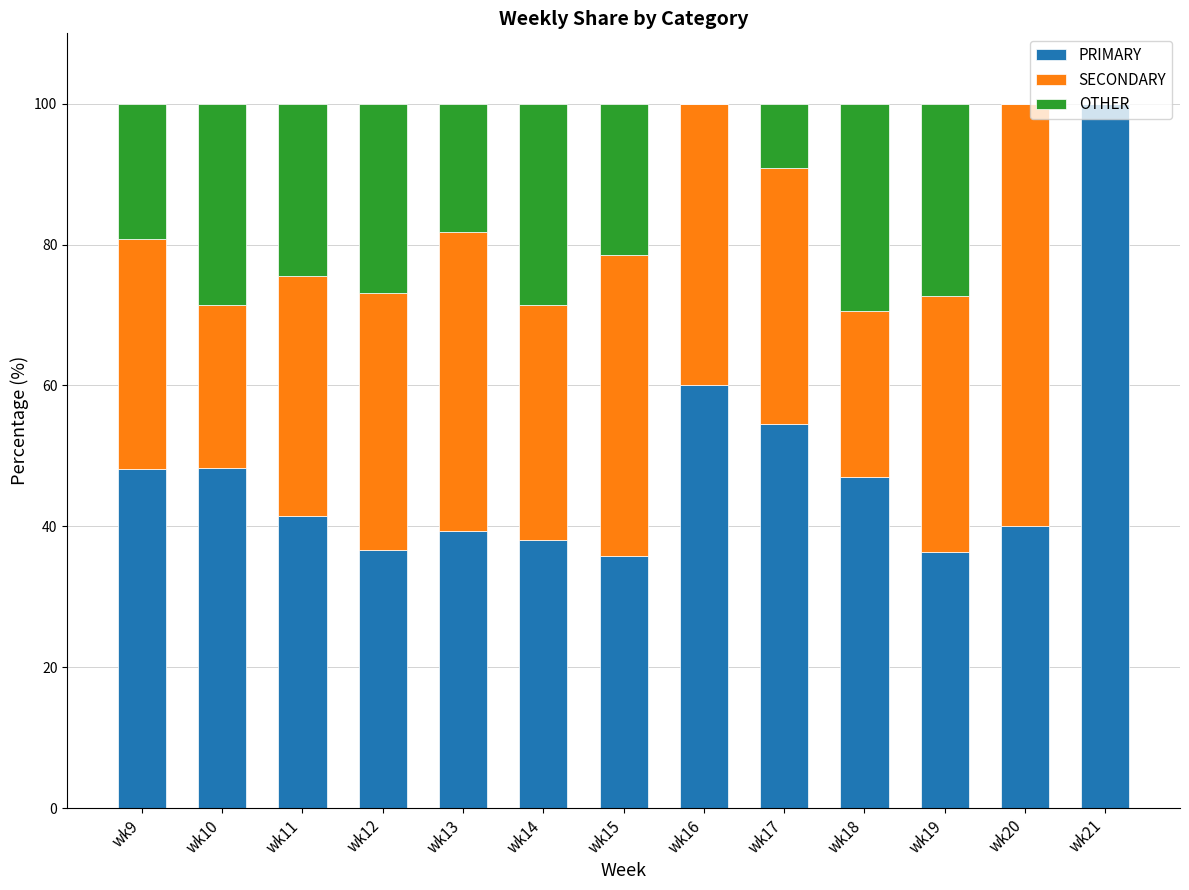

The value of PRIMARY at wk11 is 41.5. True or false?

True